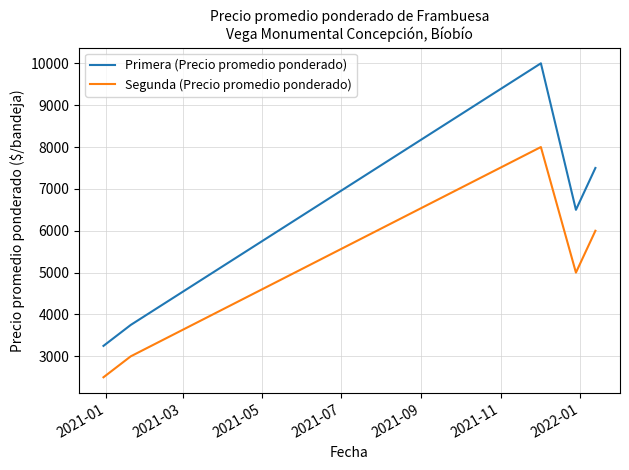

Which series has the widest spread of values?

Primera (Precio promedio ponderado)